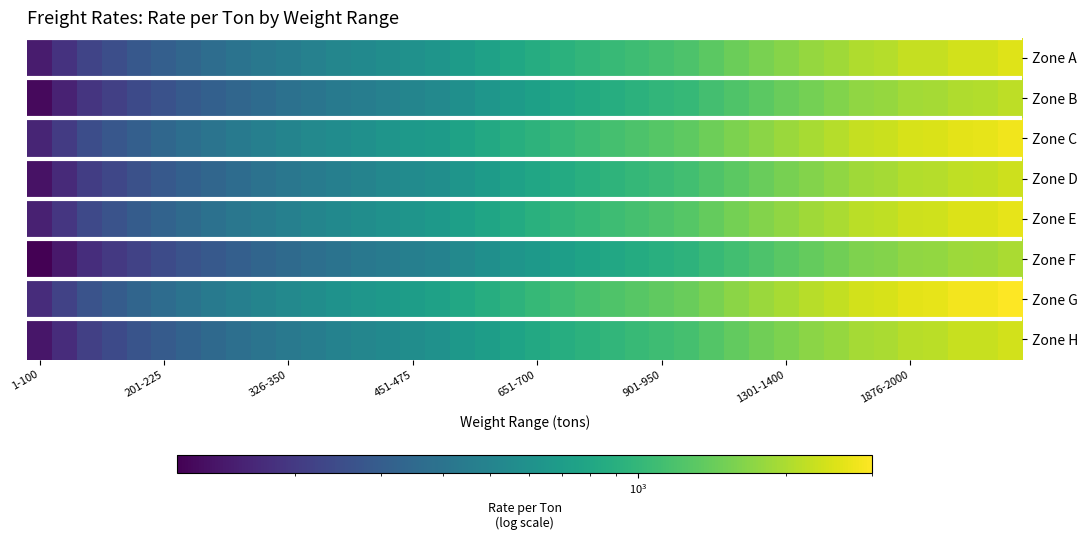

What is the greatest value displayed?

3004.0